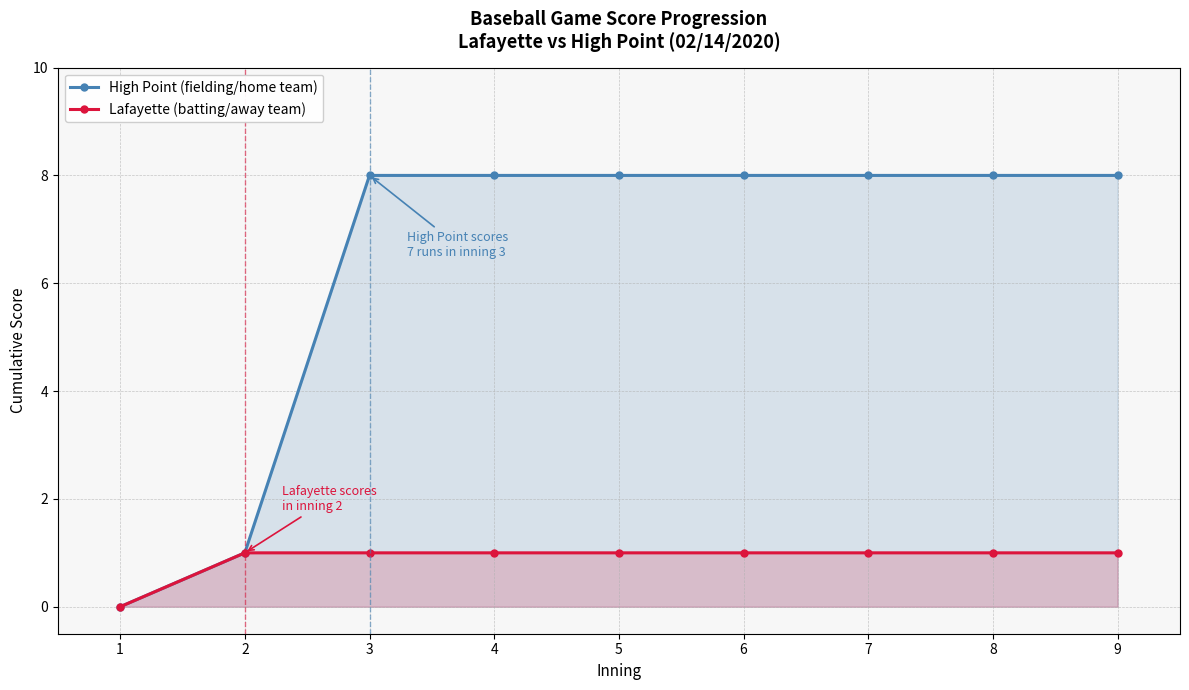

True or false: Lafayette (batting/away team) and High Point (fielding/home team) intersect in this chart.

False